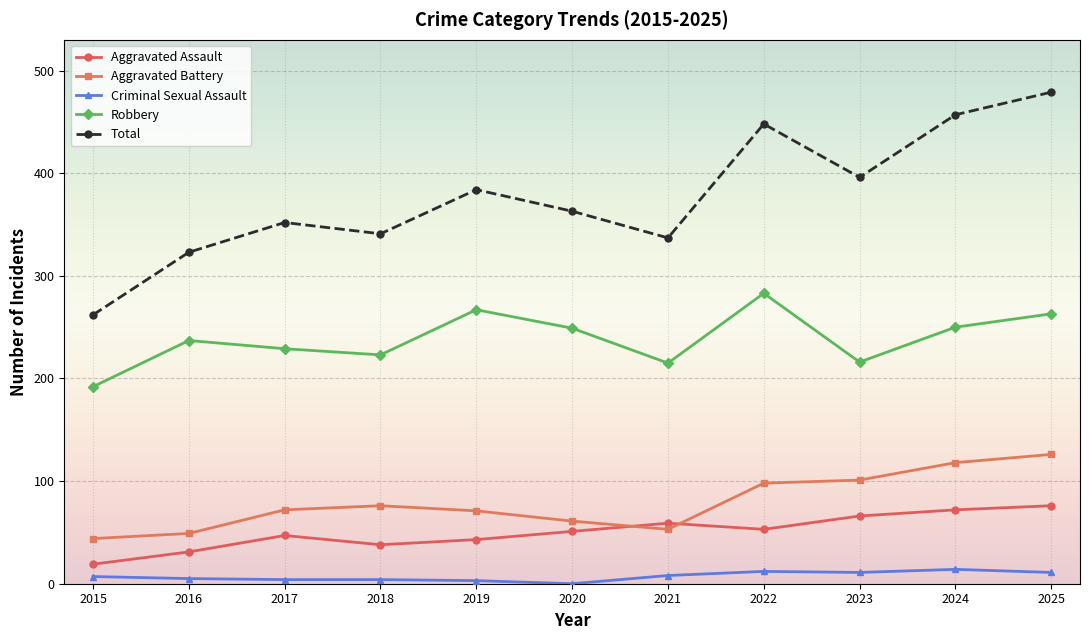

Between 2017 and 2024, which series saw the biggest shift?

Total